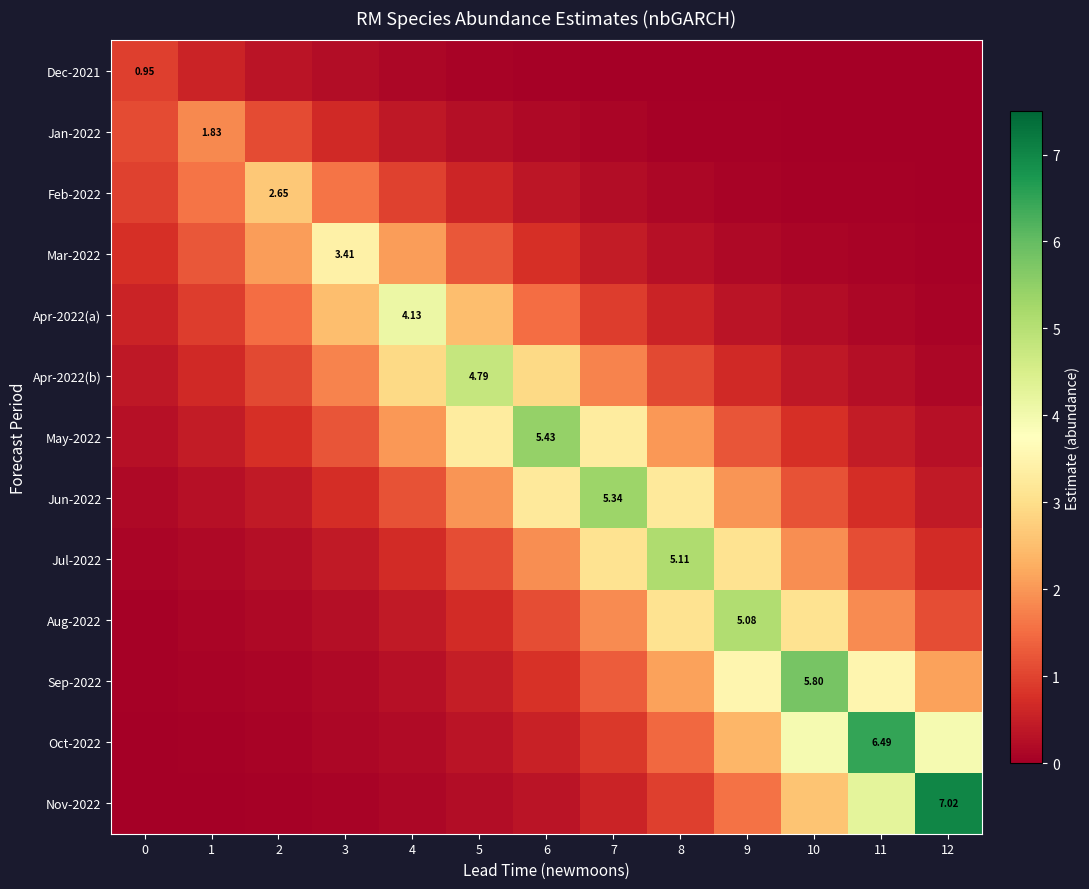

At which category does the chart reach its minimum across all series?

12